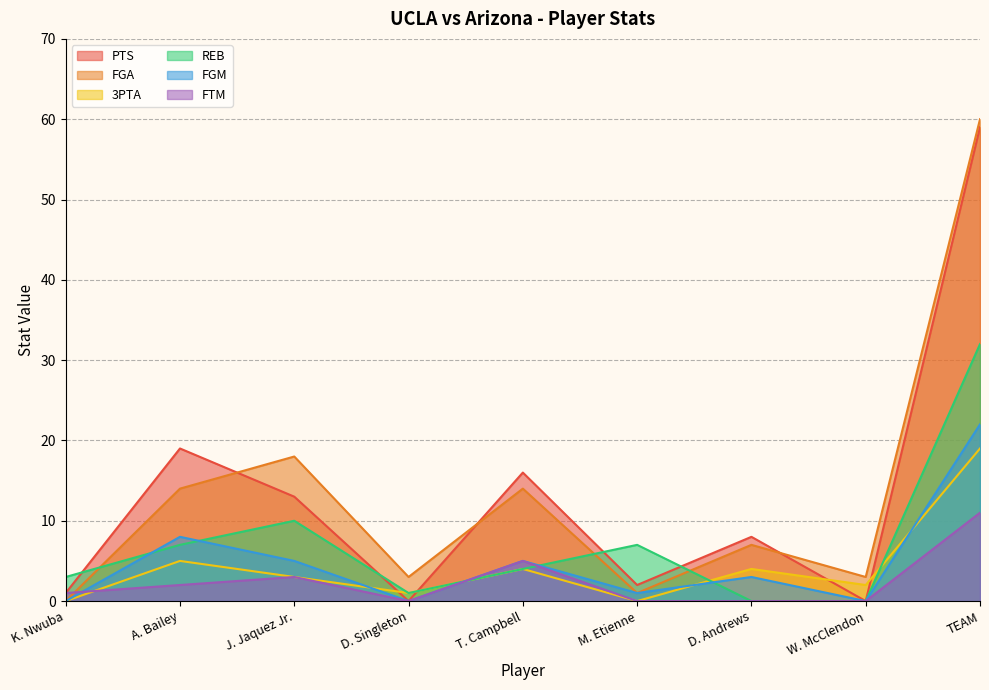

Which has a higher value, J. Jaquez Jr. or D. Andrews?

J. Jaquez Jr.